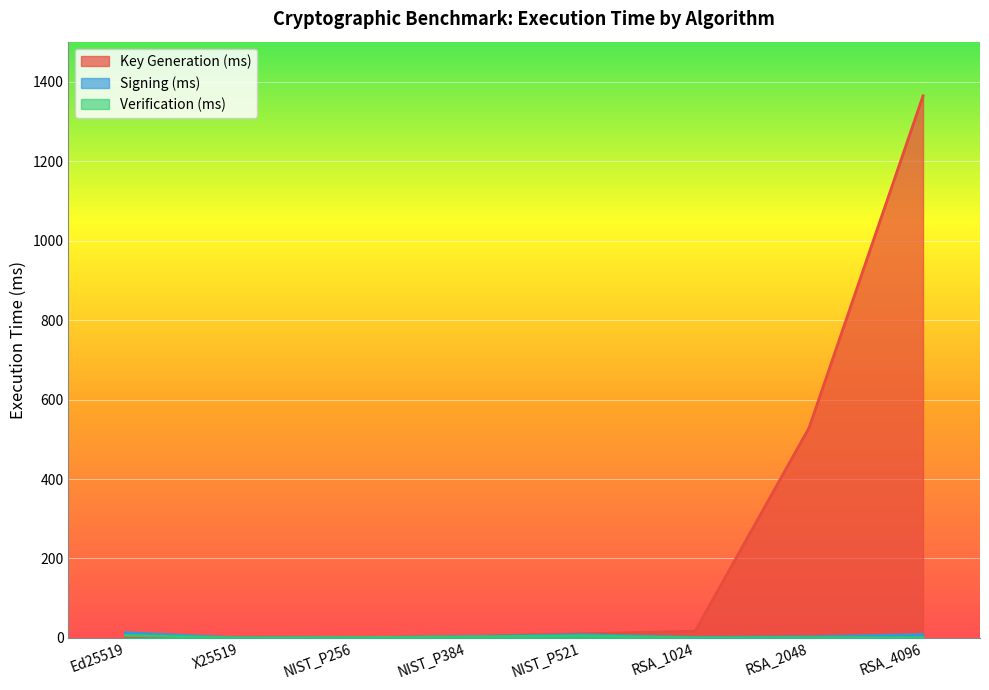

Rank the series by their maximum value, from lowest to highest.

Verification (ms), Signing (ms), Key Generation (ms)